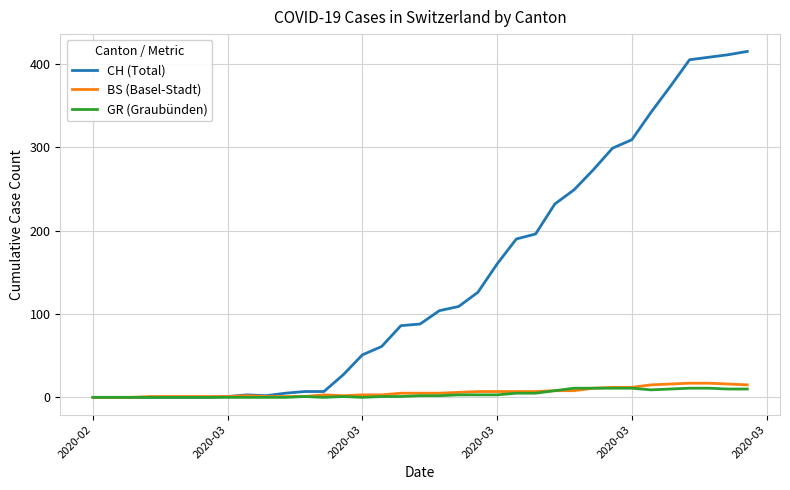

Which series has the widest spread of values?

CH (Total)